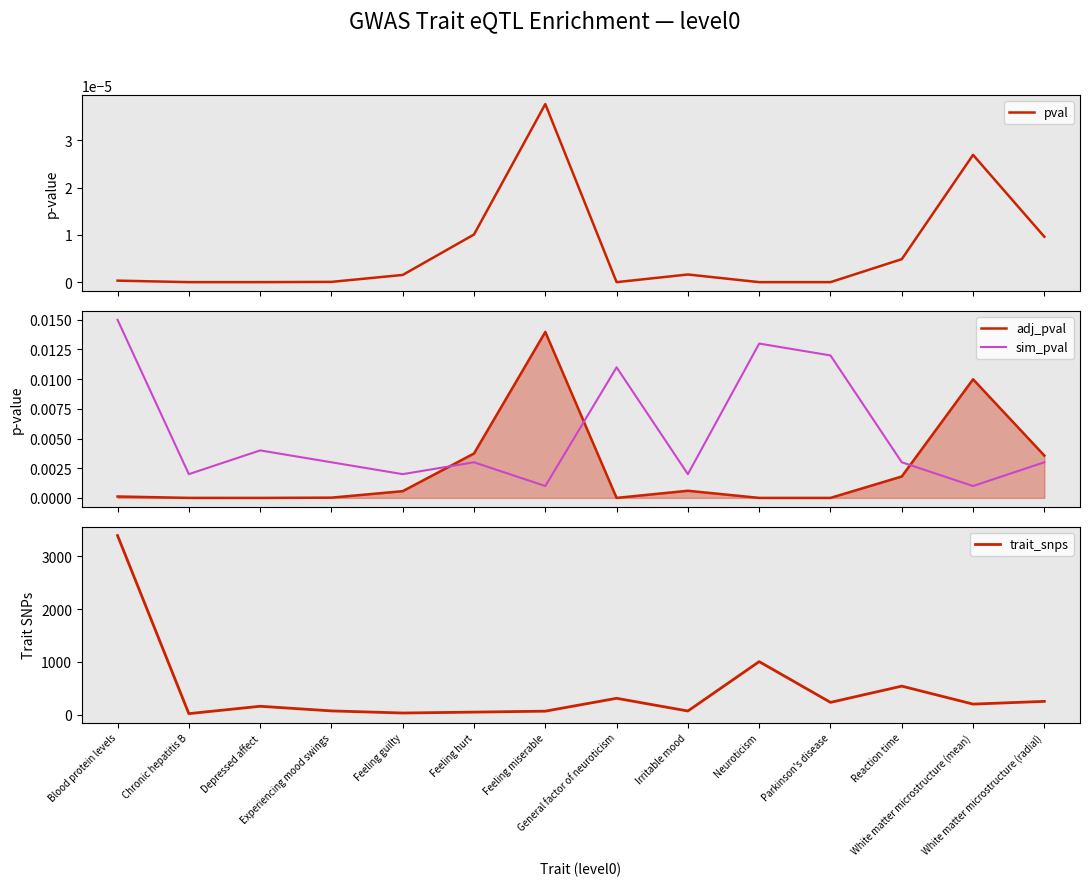

Which category has the lowest value across all series?

Parkinson's disease